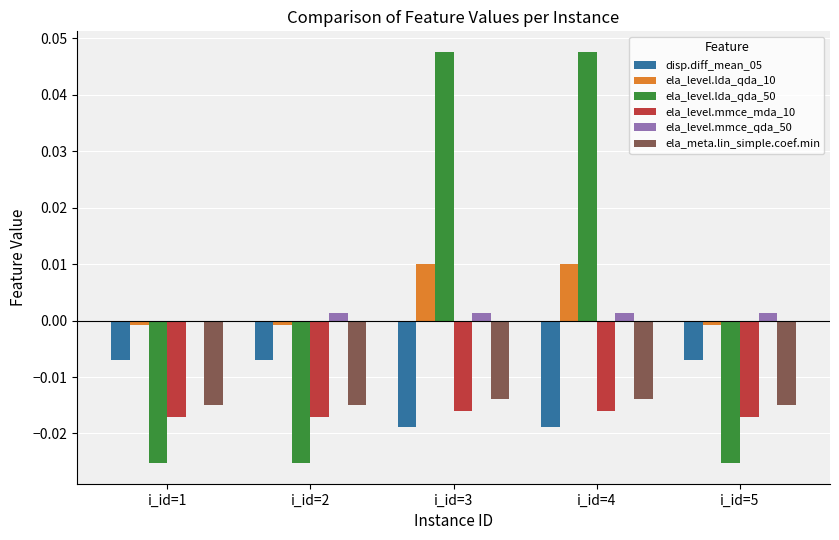

Is it true that ela_level.mmce_qda_50 equals 0.0 at i_id=2?

True